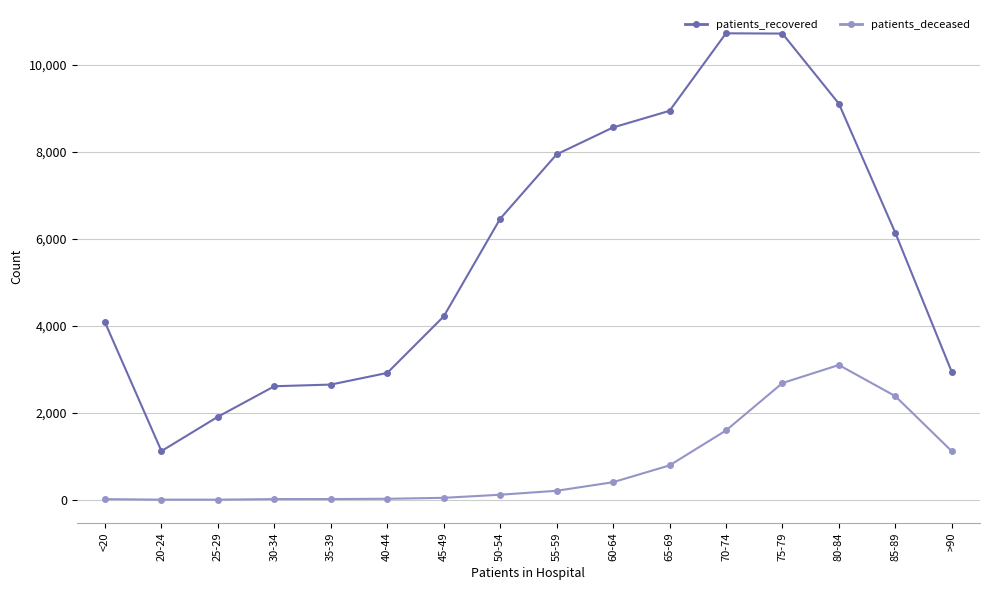

Where is patients_recovered nearest to the value 5918?

85-89